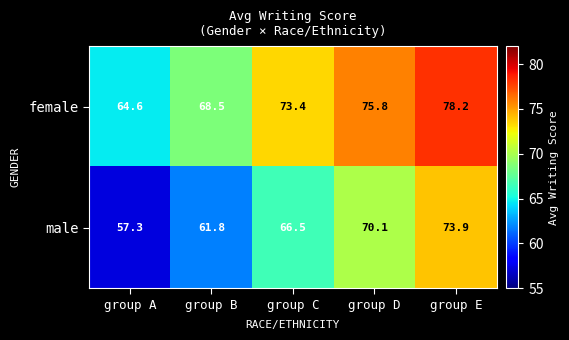

What is the smallest value displayed?

57.3